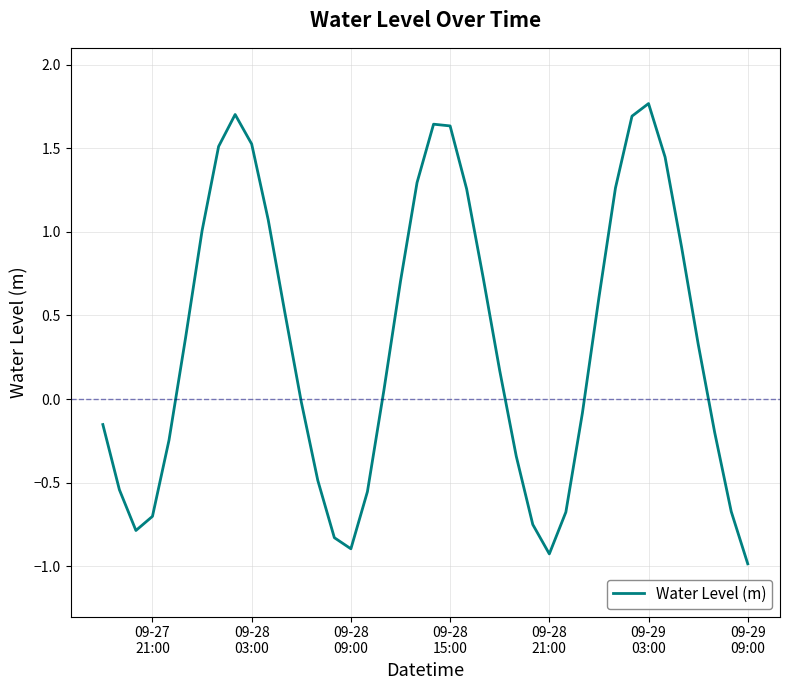

What is the greatest value displayed?

1.8